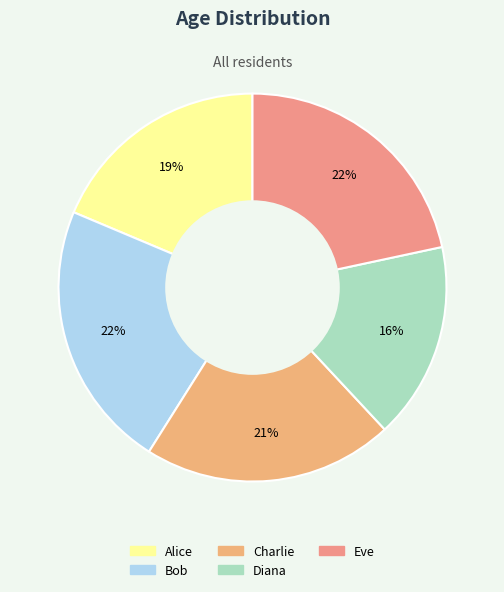

Combined, do Alice and Charlie account for over 50%?

No